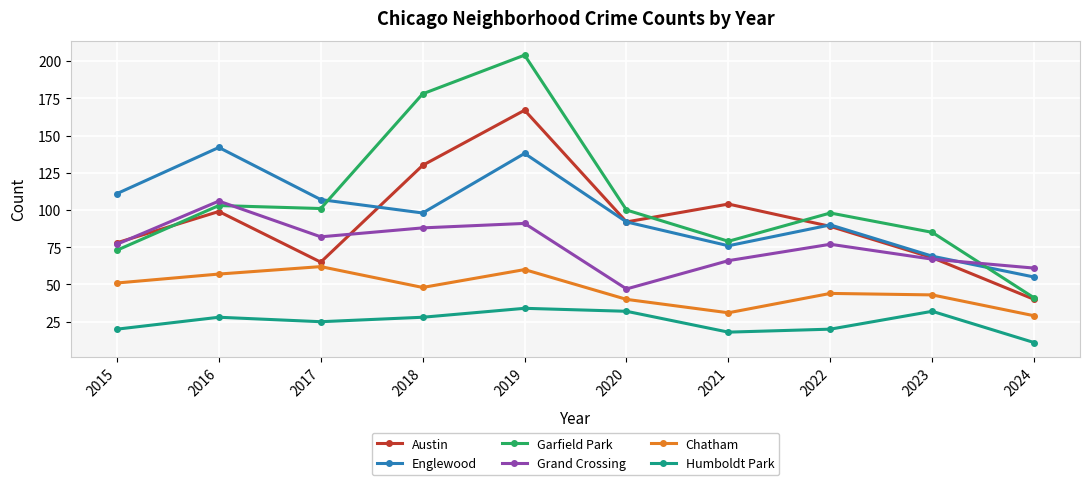

Is it true that Grand Crossing equals 88 at 2018?

True